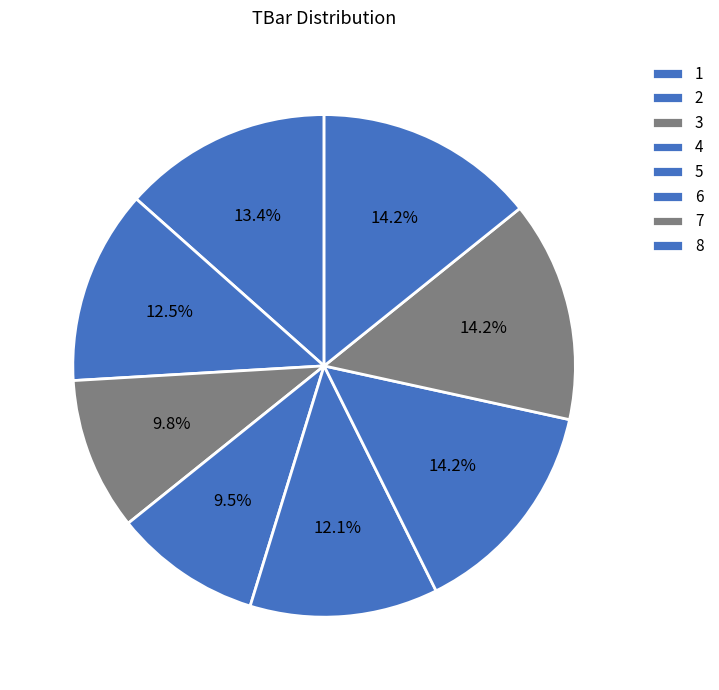

How many segments does this pie chart have?

8